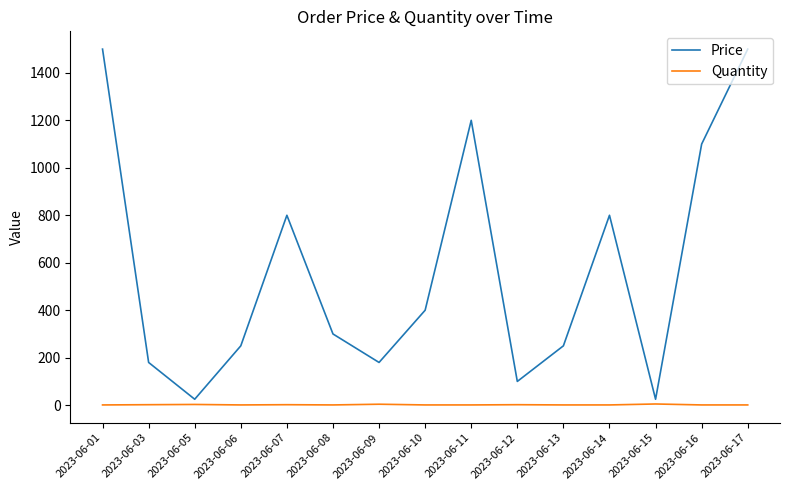

Rank the series by their maximum value, from highest to lowest.

Price, Quantity